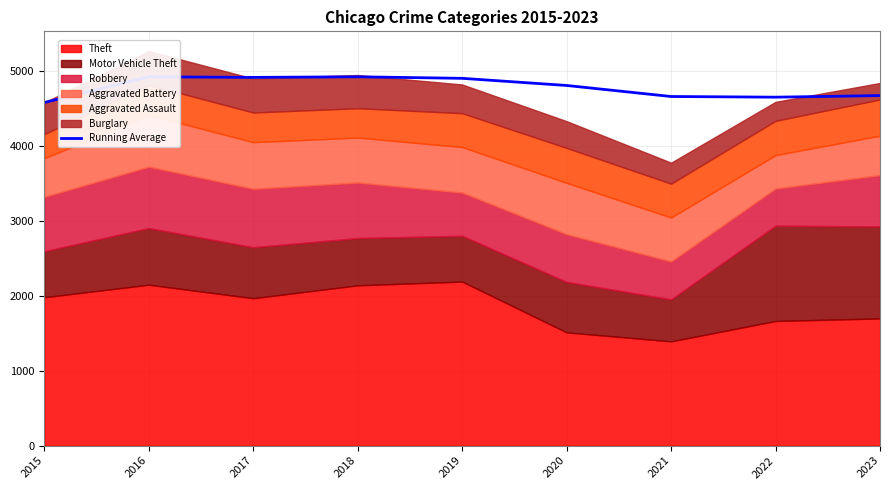

True or false: the data shows 4903.0 at 2019.

True